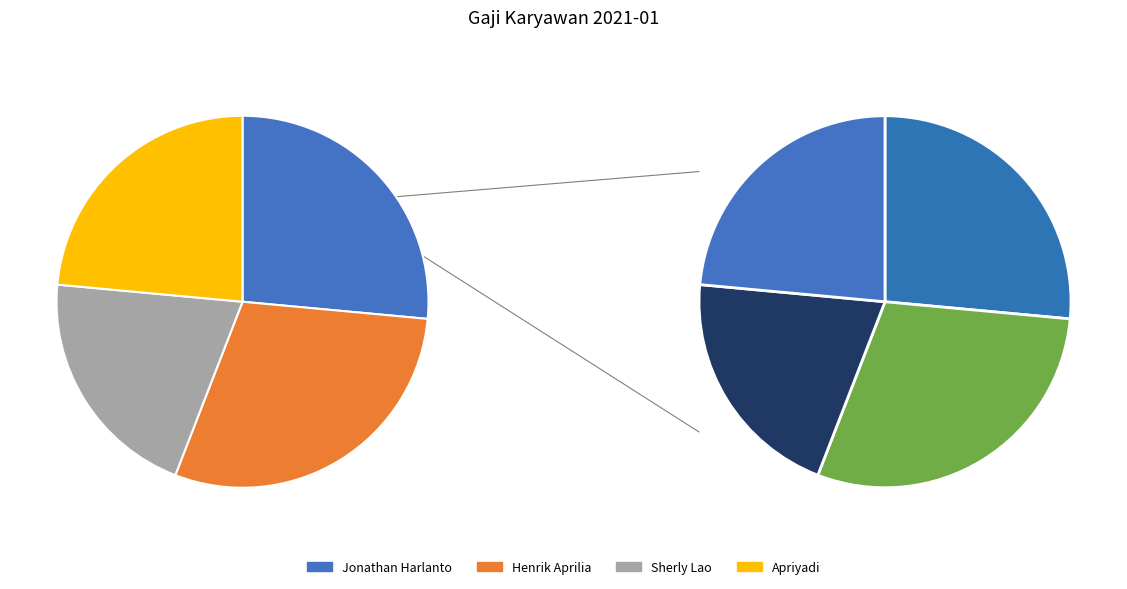

To the nearest percent, what is the difference between the largest and smallest slice percentages?

9%